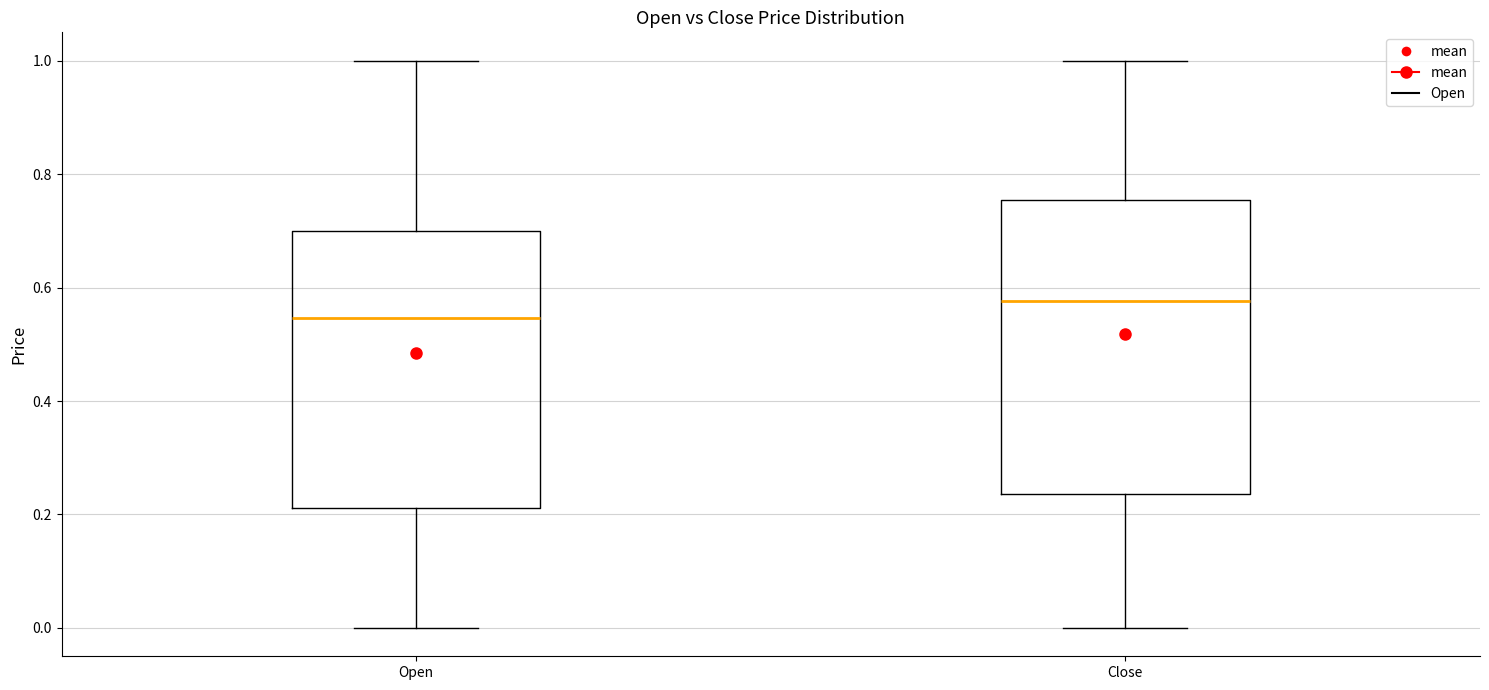

Which box has the lowest median line?

Open